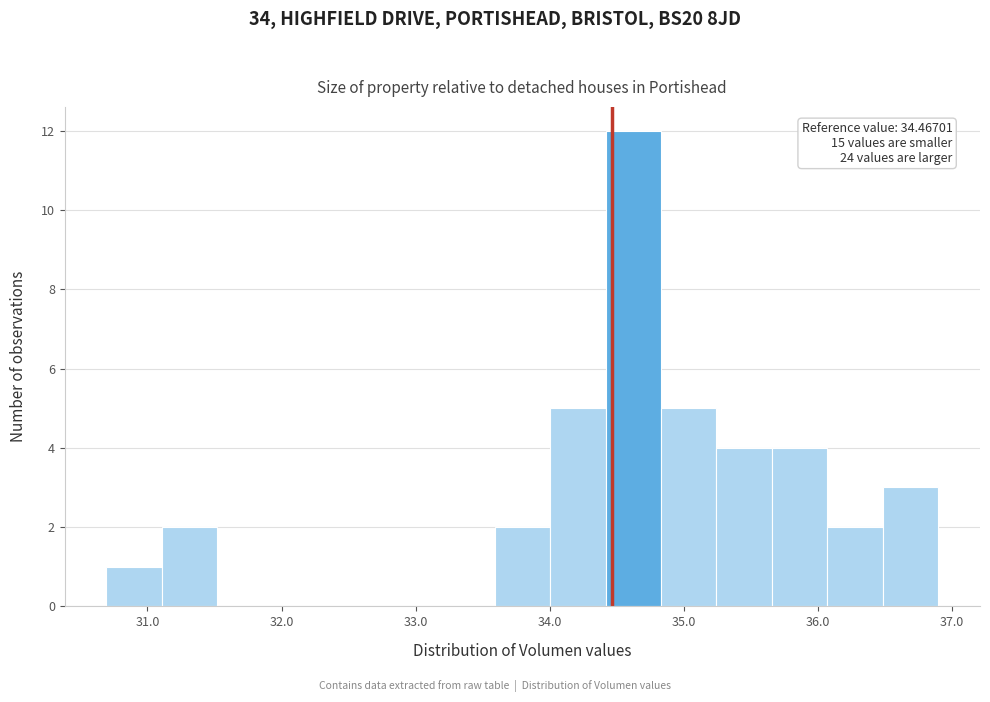

Which range on the x-axis has the tallest bar?

34.4 to 34.8